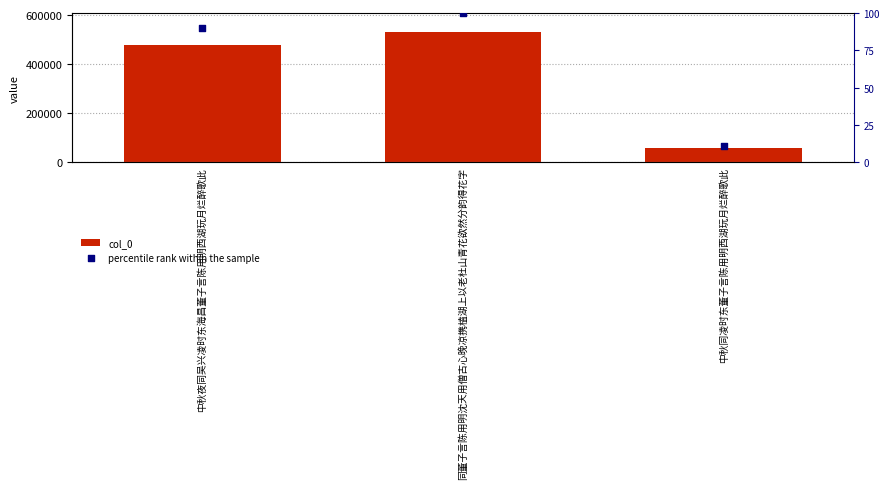

Is the value of percentile rank within the sample at 中秋同凌时东董子言陈用明西湖玩月烂醉歌此 greater than the value of col_0 at 同董子言陈用明沈天用僧古心晚凉携榼湖上以老杜山青花欲然分韵得花字?

No